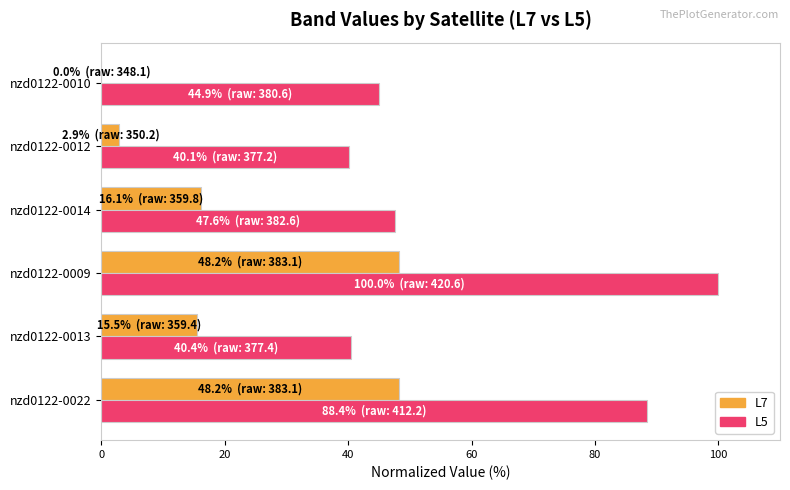

Is it true that L5 equals 71.6 at nzd0122-0013?

False